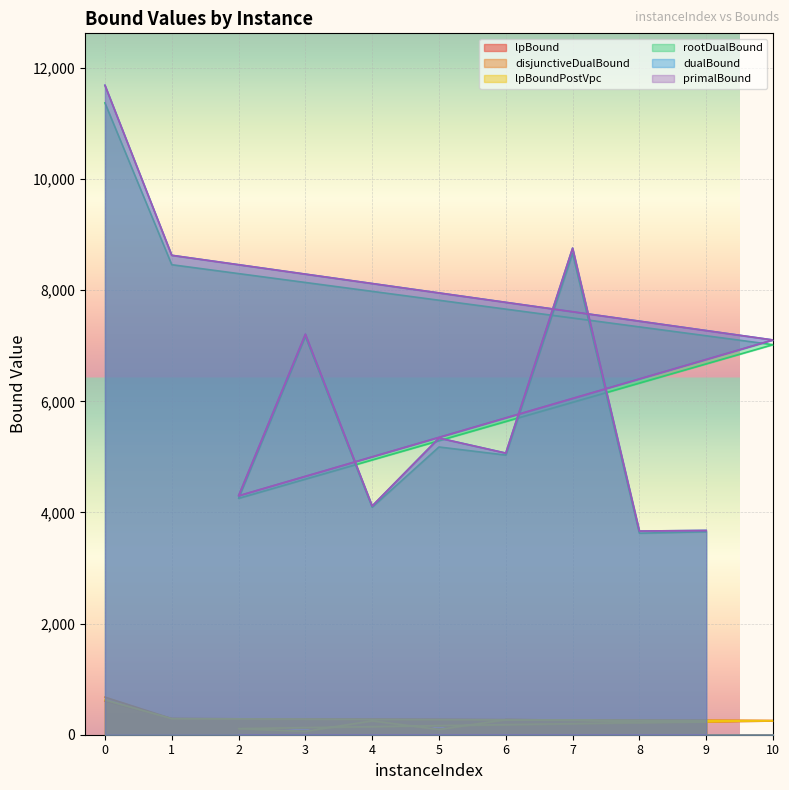

List the series in order of their peak value, lowest first.

lpBound, lpBoundPostVpc, disjunctiveDualBound, rootDualBound, dualBound, primalBound